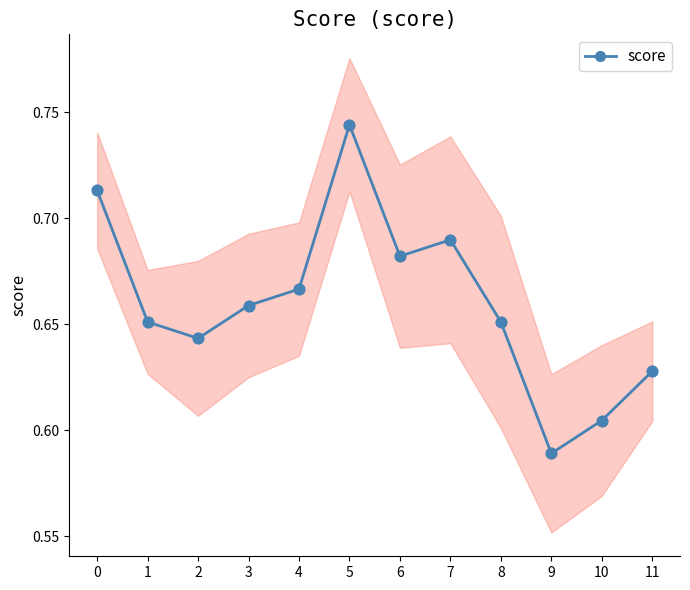

Between 1 and 11, which is larger?

1